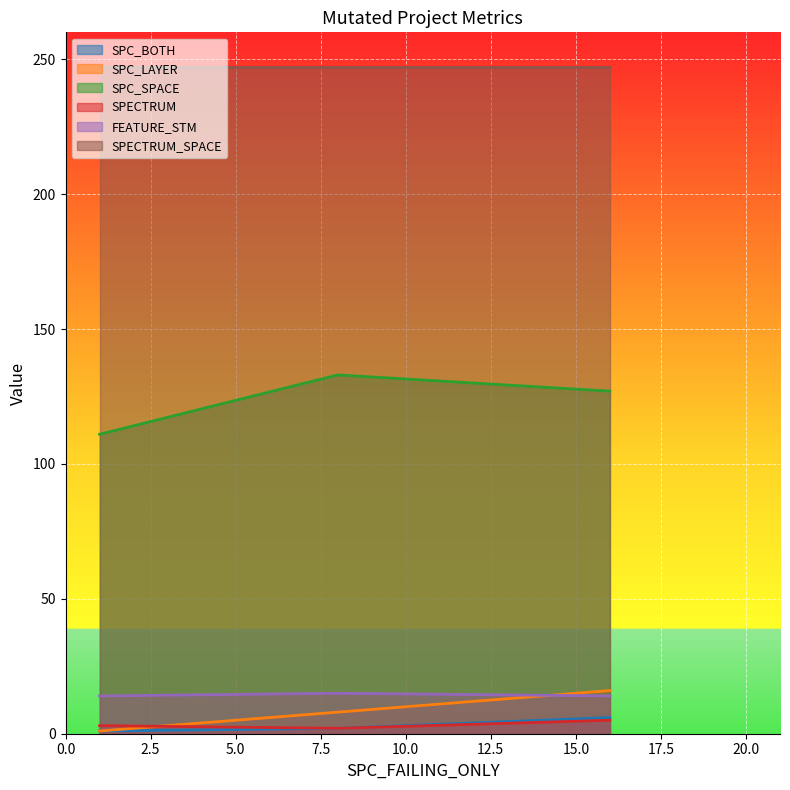

Which series changed the most between 16 and 1?

SPC_SPACE